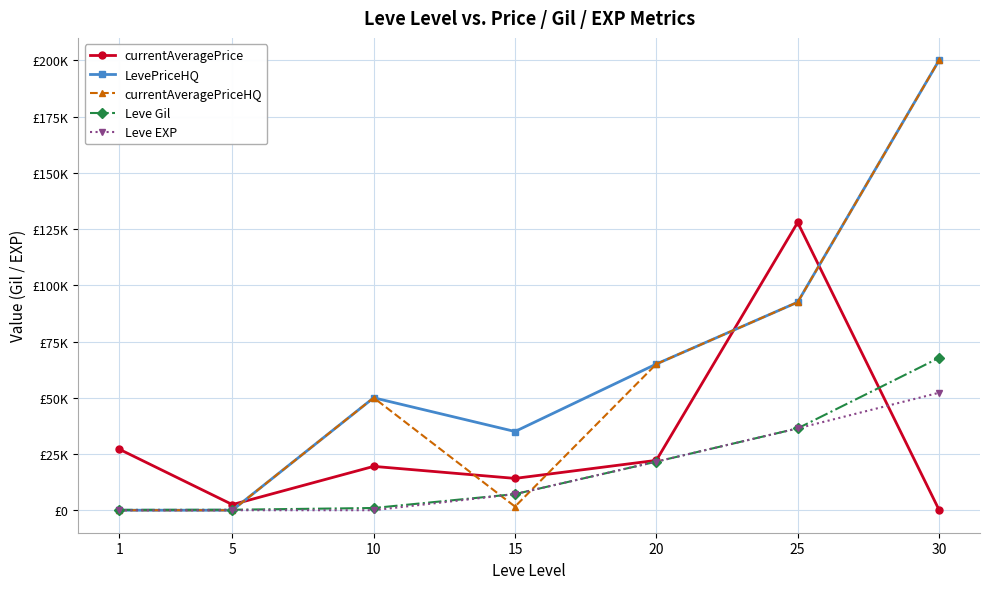

How many interior local peaks does the currentAveragePrice series have?

2